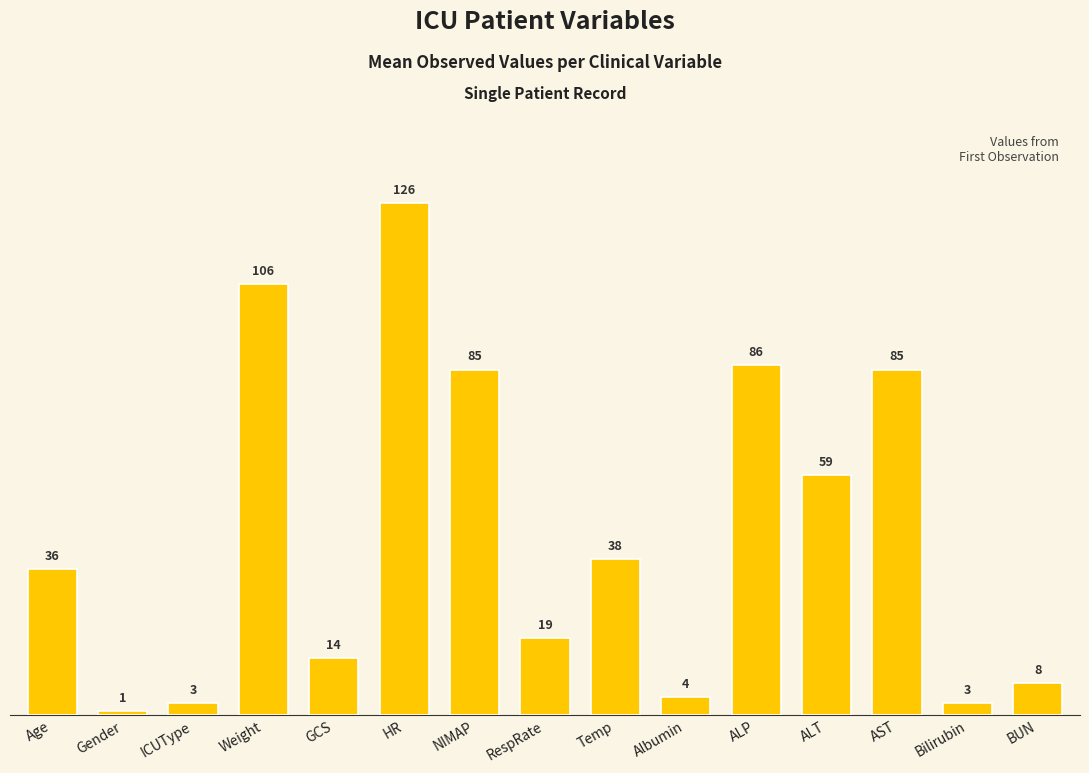

What is the change in value from GCS to AST?

+71.0